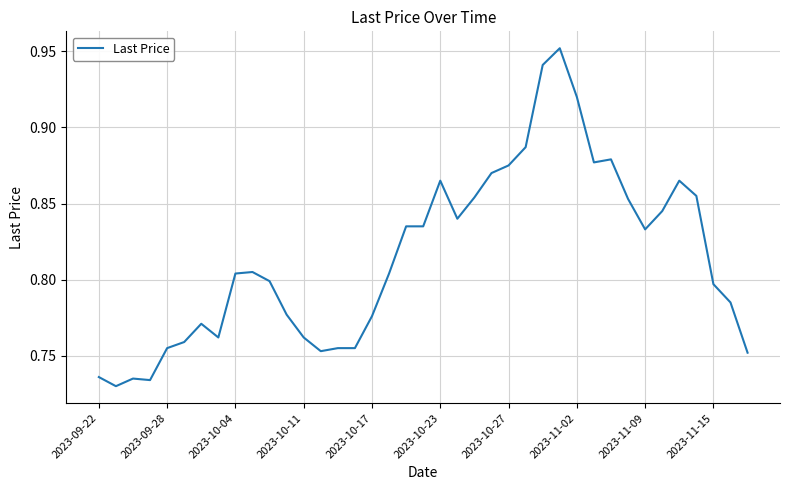

What is the greatest value displayed?

1.0